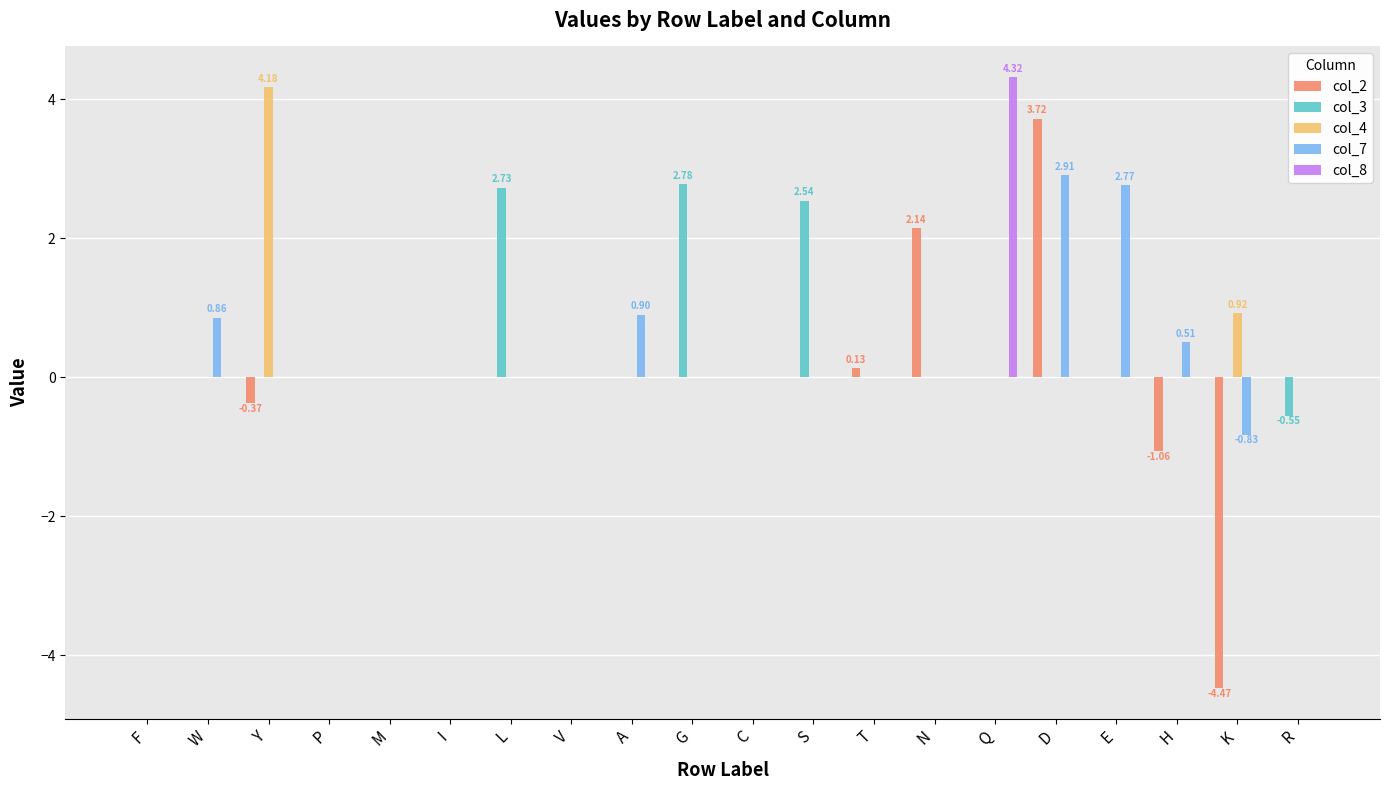

Are the bars horizontal?

No